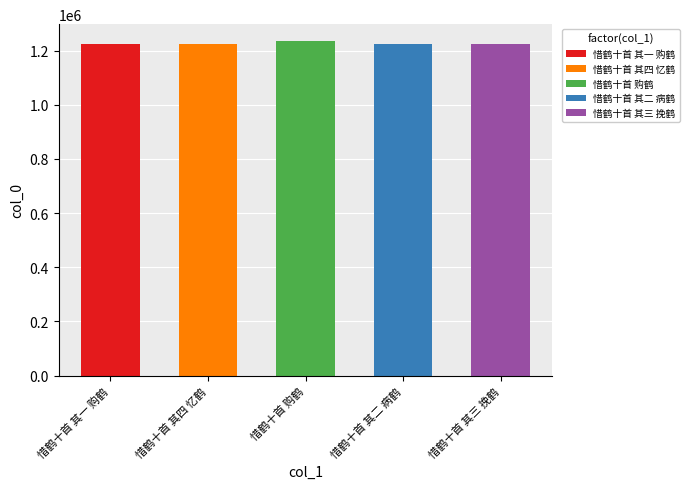

What is the value of the 3rd bar from the left?

1236040